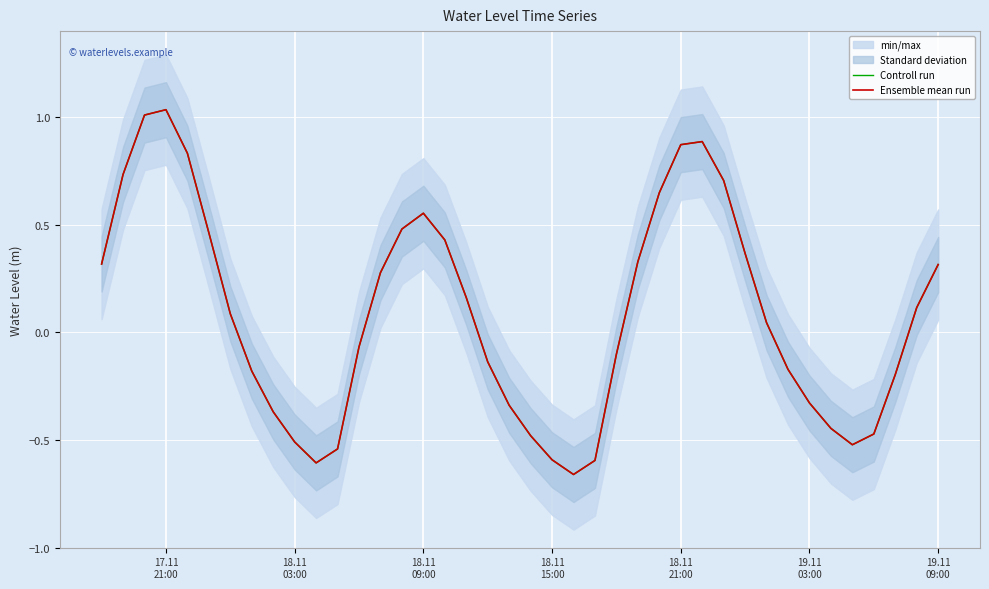

What is the difference between the maximum and minimum values in the Ensemble mean run series?

1.7